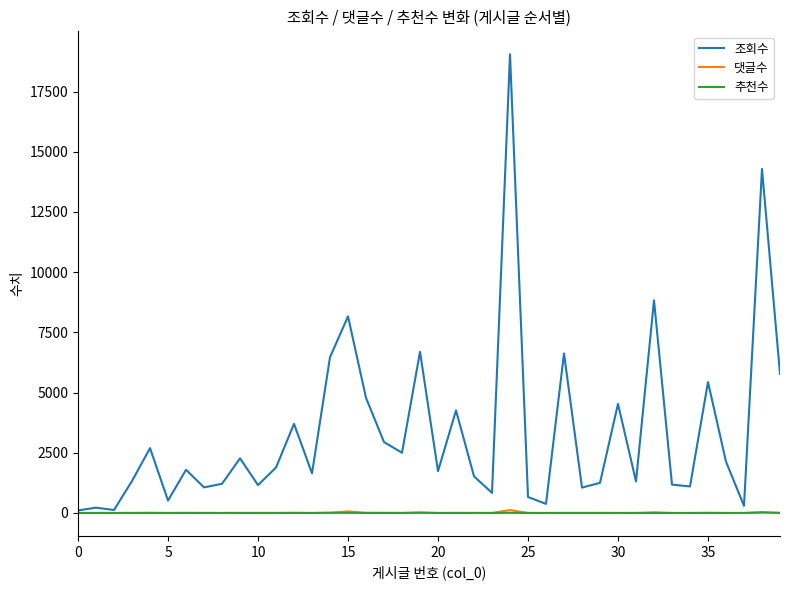

Which series has the largest range (max minus min)?

조회수